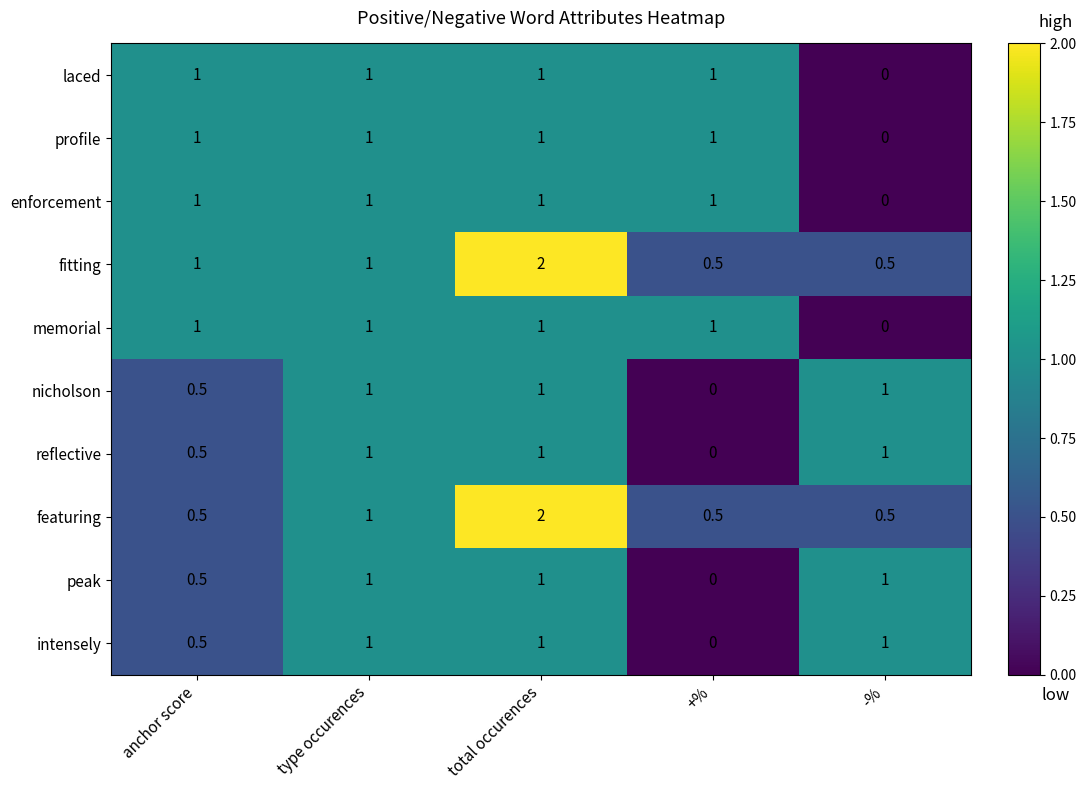

True or false: intensely has a value of 0.2 at type occurences.

False